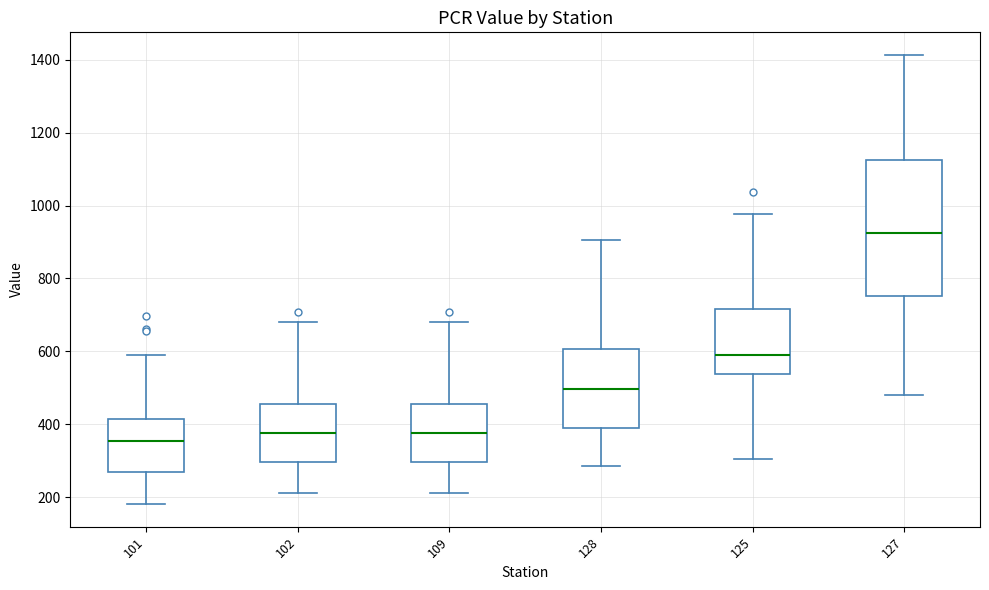

Reading left to right, read every box against the y-axis: the position of its median line, the range the box covers, and the ends of its whiskers. The values are not printed on the chart, so give them approximately, as read against the axis.

101: median 360, box 260 to 420, whiskers 180 to 580
102: median 380, box 300 to 460, whiskers 220 to 680
109: median 380, box 300 to 460, whiskers 220 to 680
128: median 500, box 380 to 600, whiskers 280 to 900
125: median 580, box 540 to 720, whiskers 300 to 980
127: median 920, box 760 to 1120, whiskers 480 to 1420